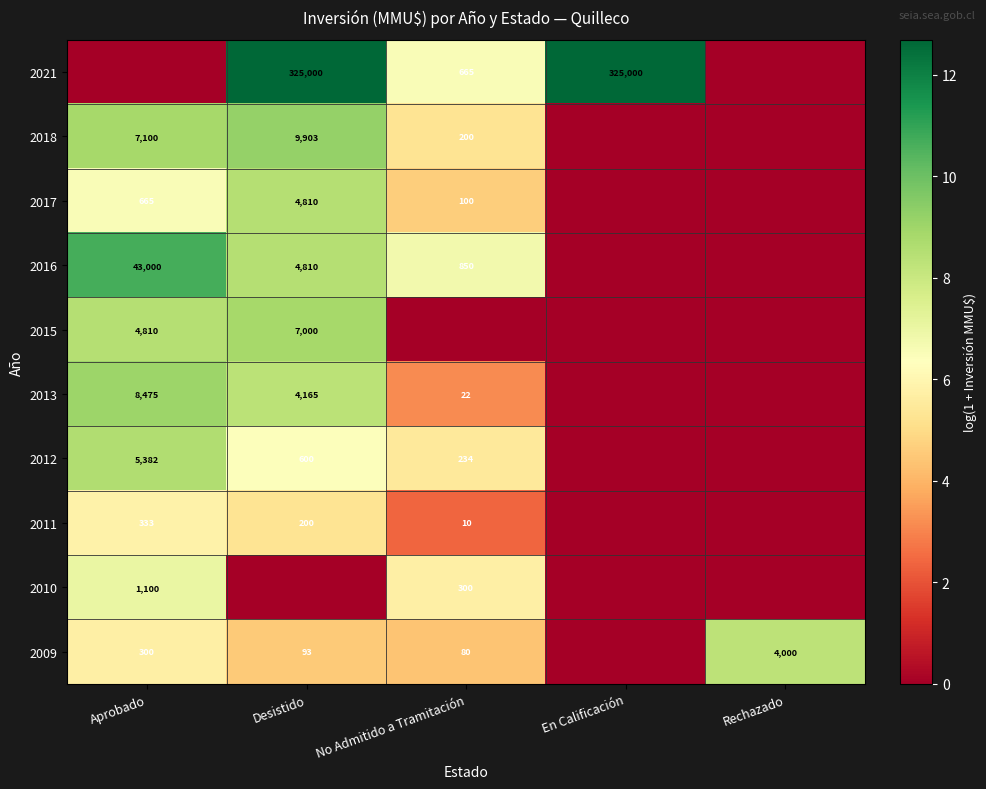

True or false: 2016 has a value of 4810 at Desistido.

True